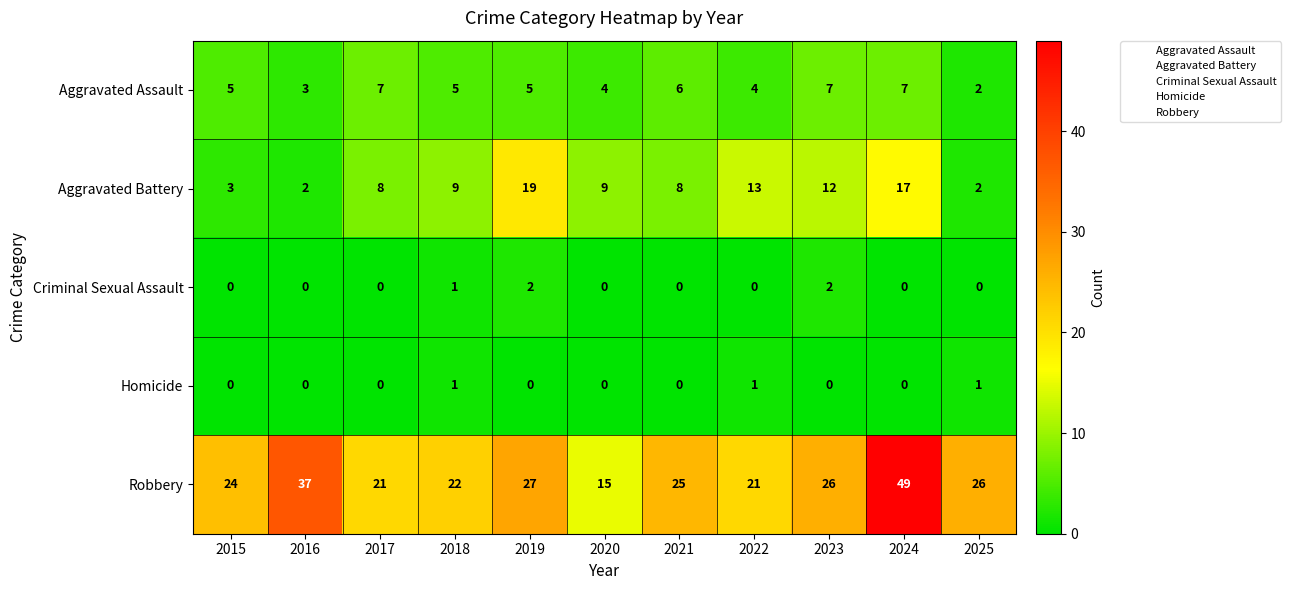

Which series has the largest total across all categories?

Robbery